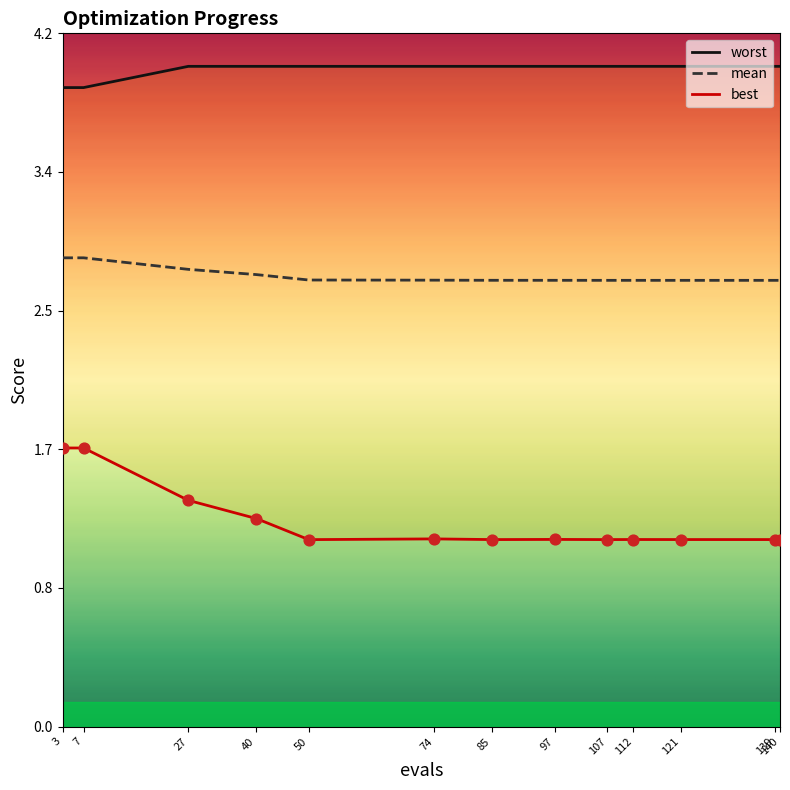

Is the value of mean at 27 greater than the value of best at 85?

Yes